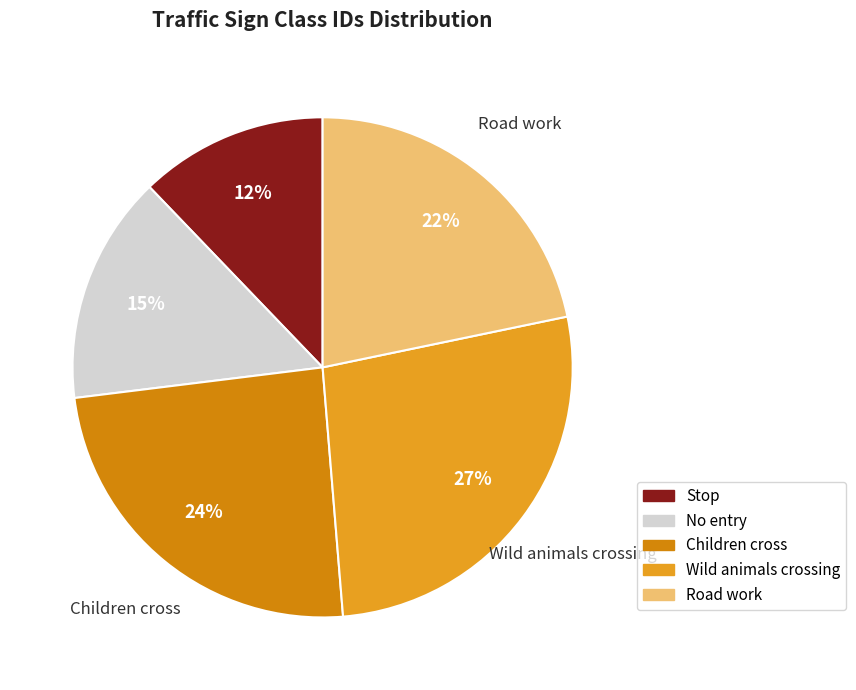

How many slices are in this pie chart?

5